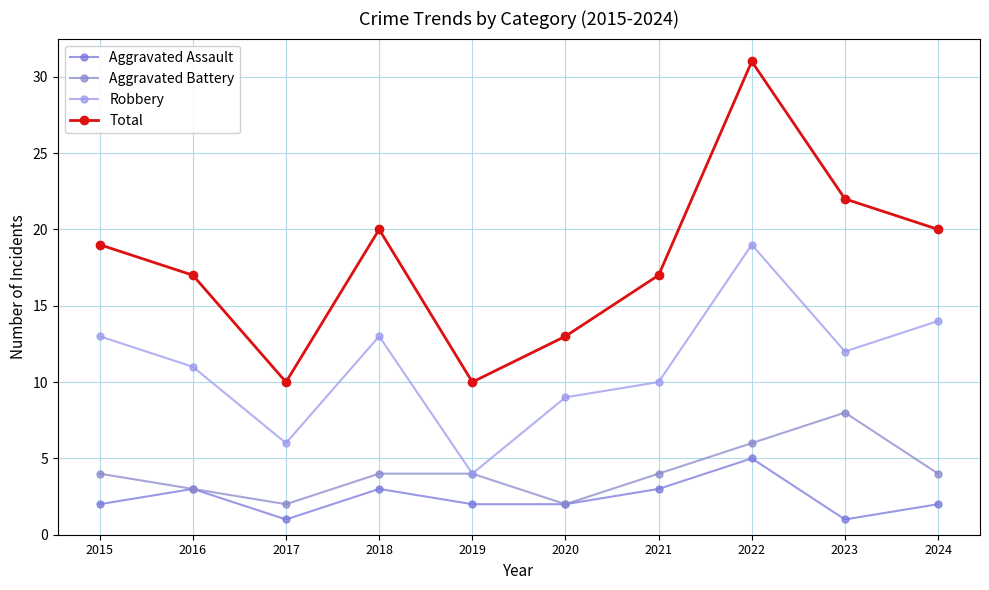

What is the value of the Aggravated Assault point at the 8th from the left?

5